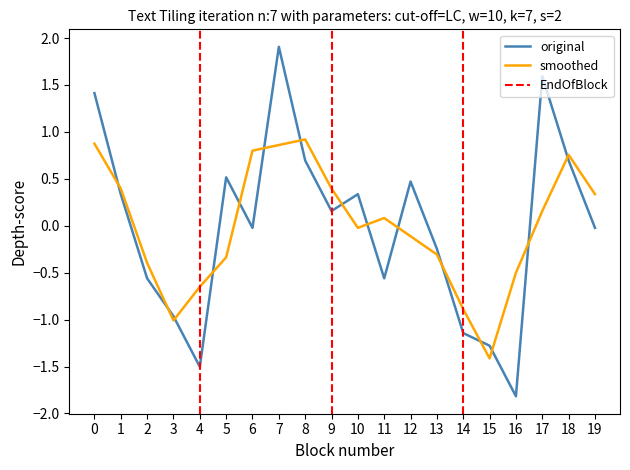

The value of smoothed at 6 is 0.4. True or false?

False